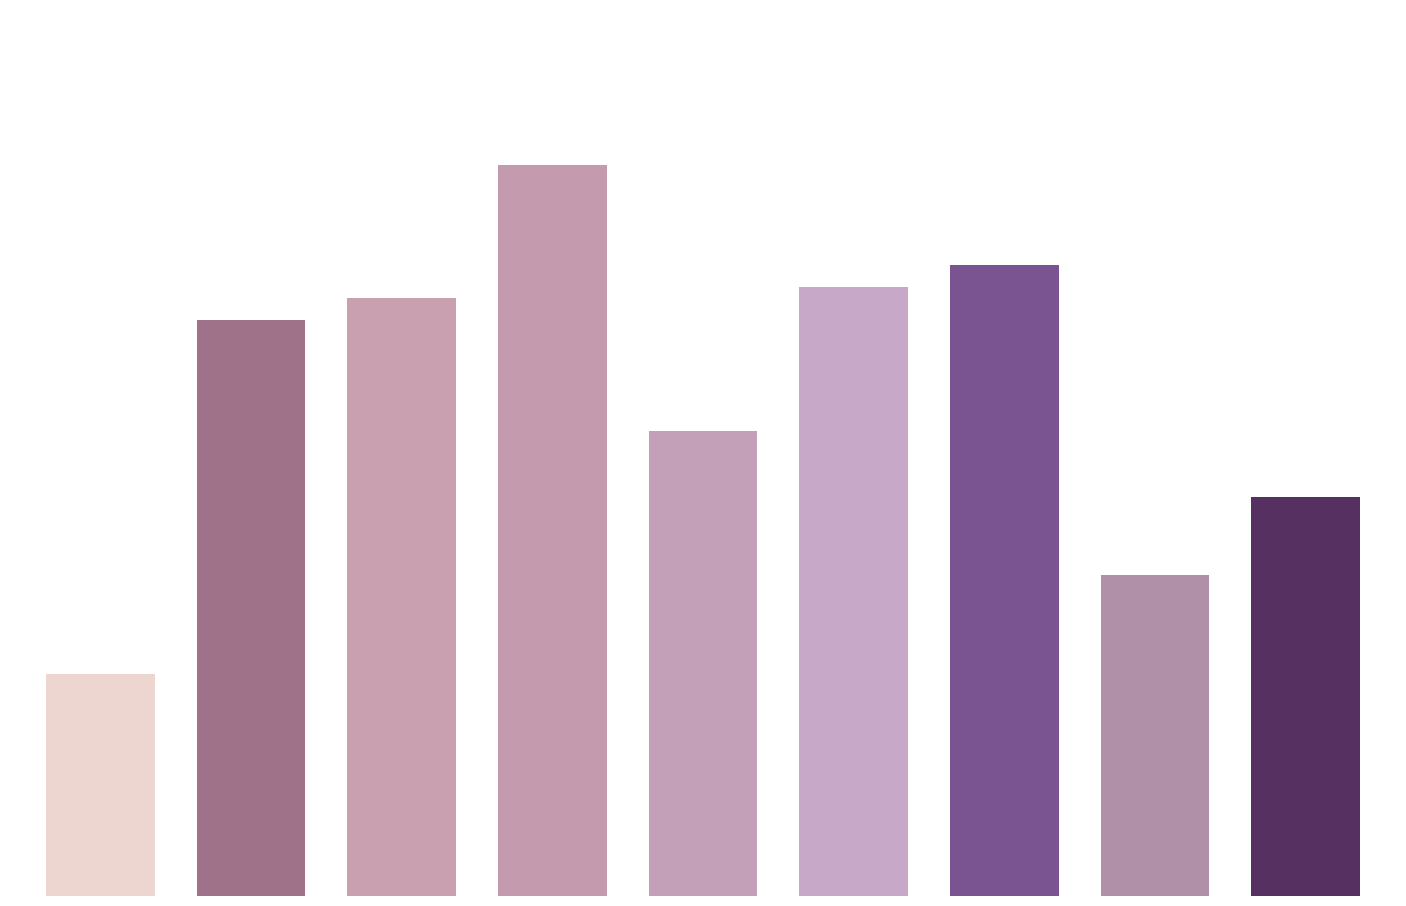

Are the bars horizontal?

No